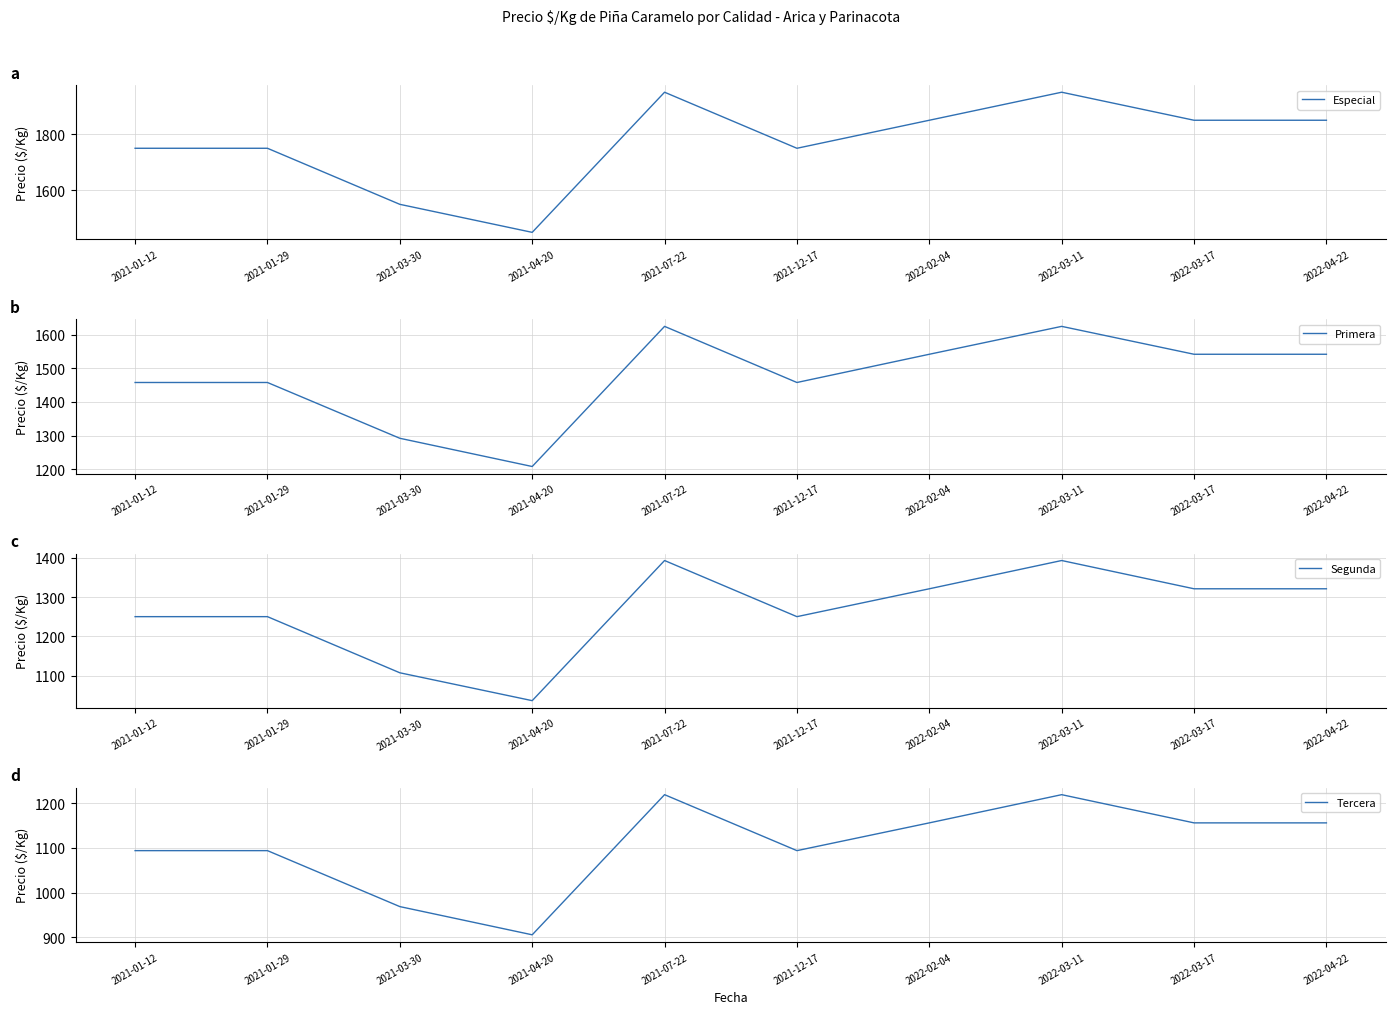

Reading left to right, extract all data points from this chart.

Especial: 1750	1750	1550	1450	1950	1750	1850	1950	1850	1850
Primera: 1458	1458	1292	1208	1625	1458	1542	1625	1542	1542
Segunda: 1250	1250	1107	1036	1393	1250	1321	1393	1321	1321
Tercera: 1094	1094	969	906	1219	1094	1156	1219	1156	1156